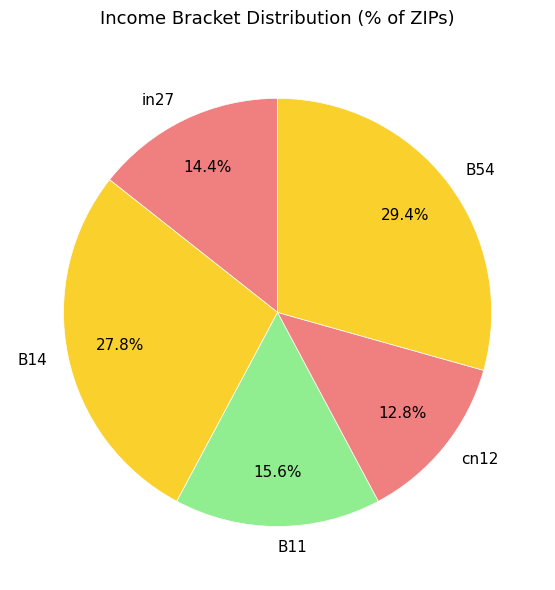

To the nearest percent, what is the difference between the largest and smallest slice percentages?

17%